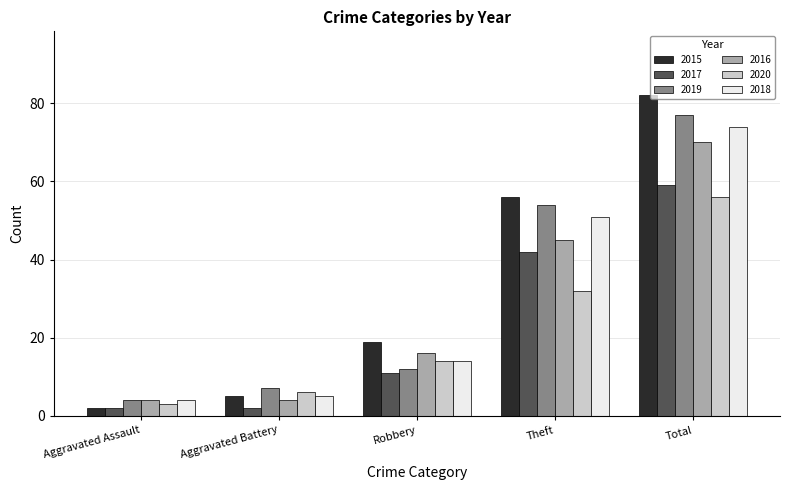

What value does the 2016 series have at Total?

70